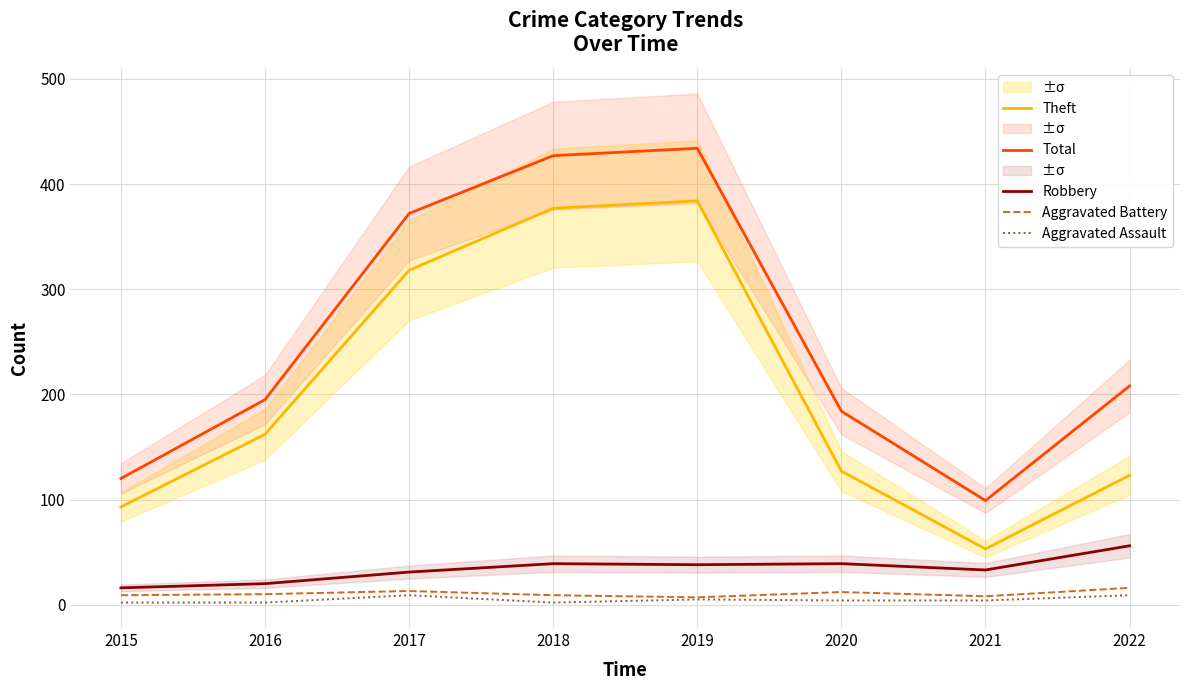

List the series in order of their peak value, highest first.

Total, Theft, Robbery, Aggravated Battery, Aggravated Assault